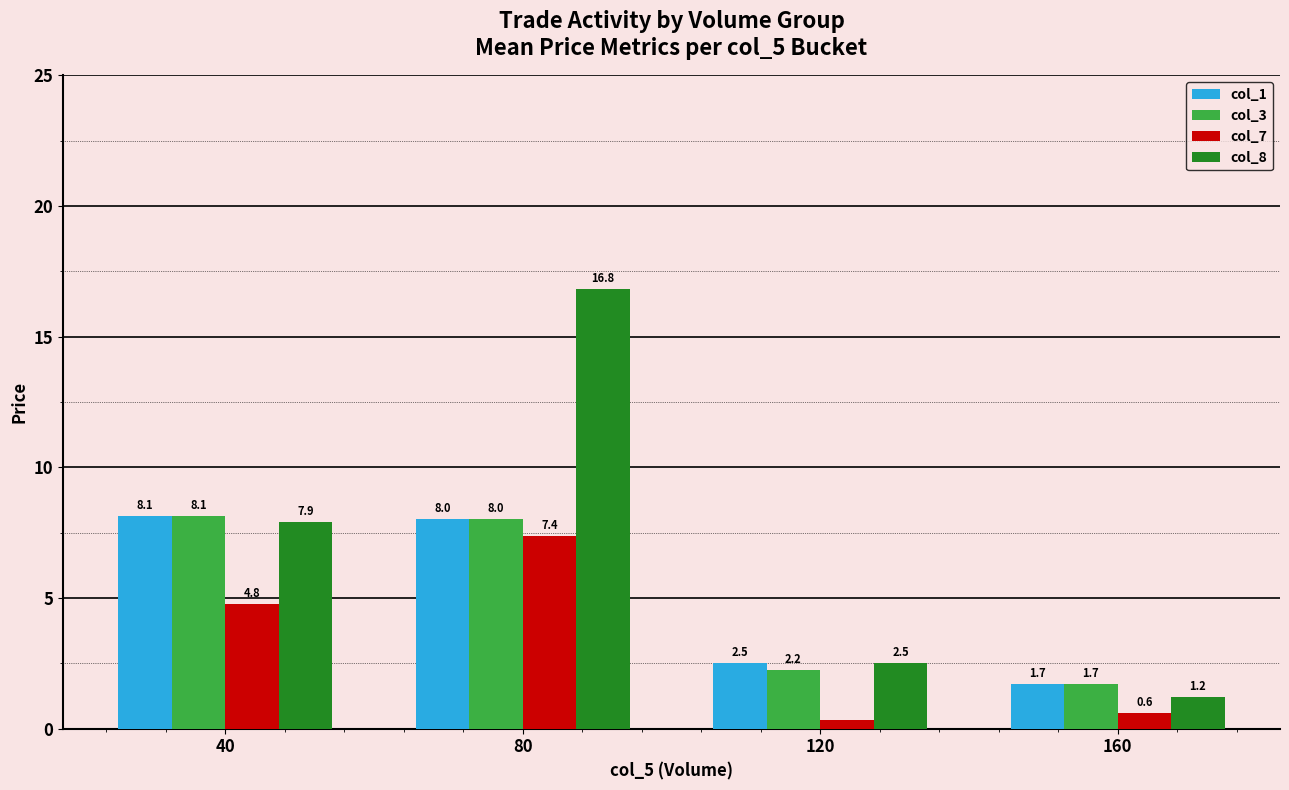

True or false: col_8 has a value of 2.5 at 120.

True